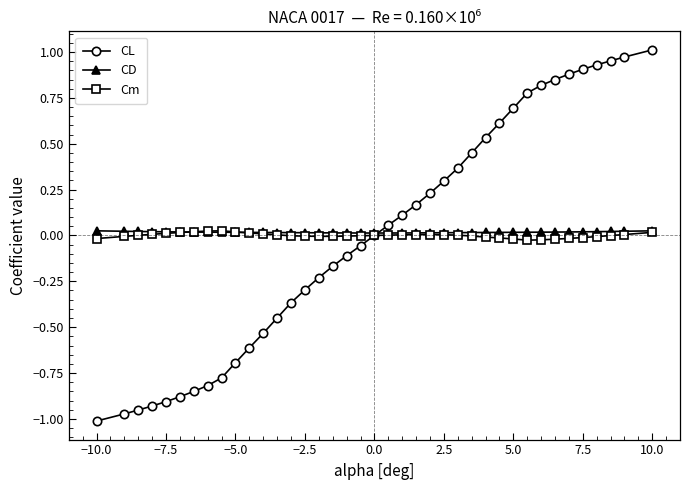

What is the difference between the second highest and second lowest values in the CL series?

1.9